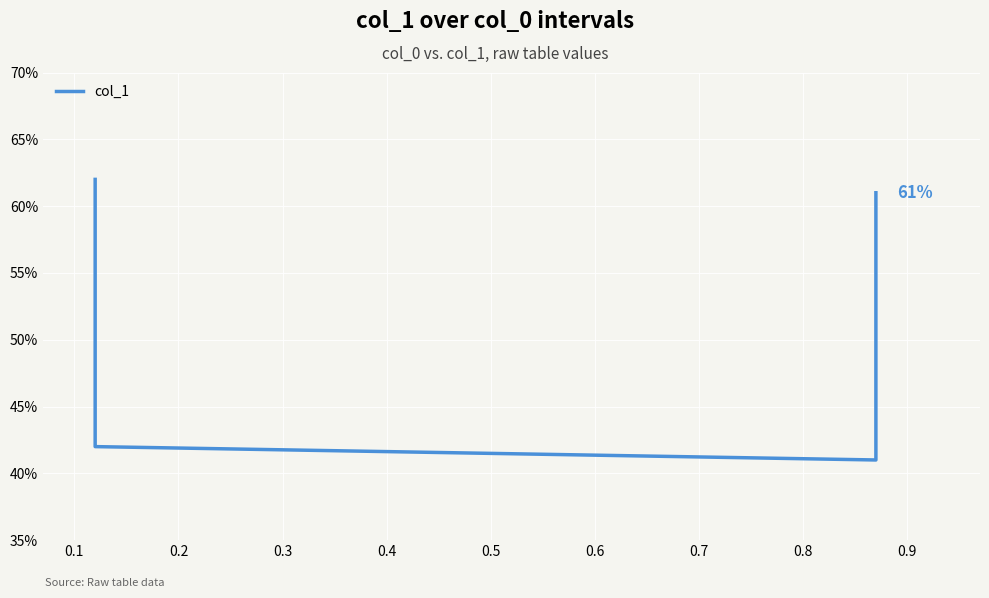

The chart shows a value of 0.7 at 0.2. True or false?

False